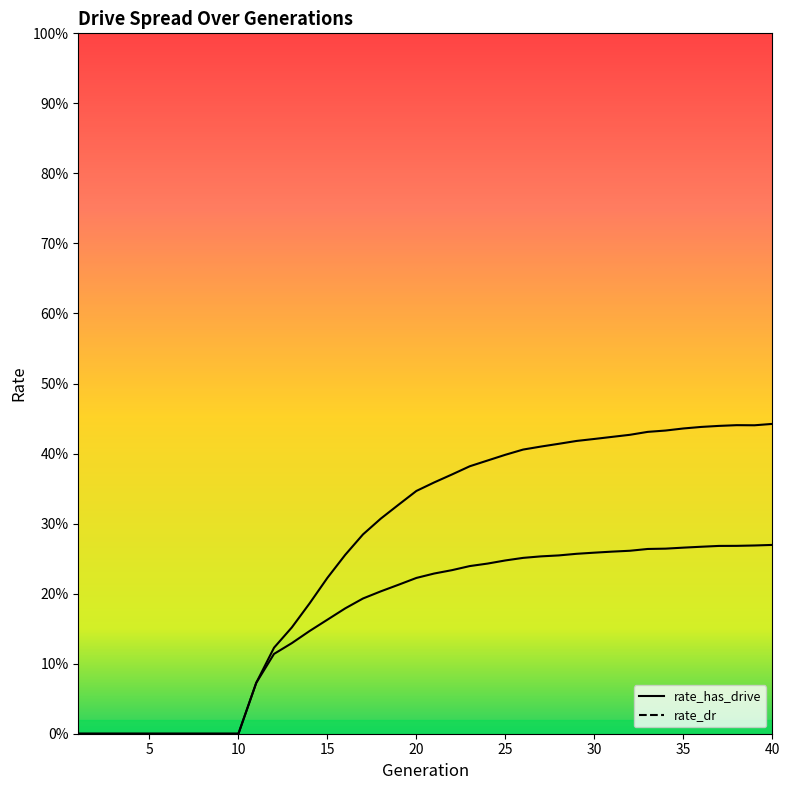

The rate_dr series shows 0.2 at 20. True or false?

True